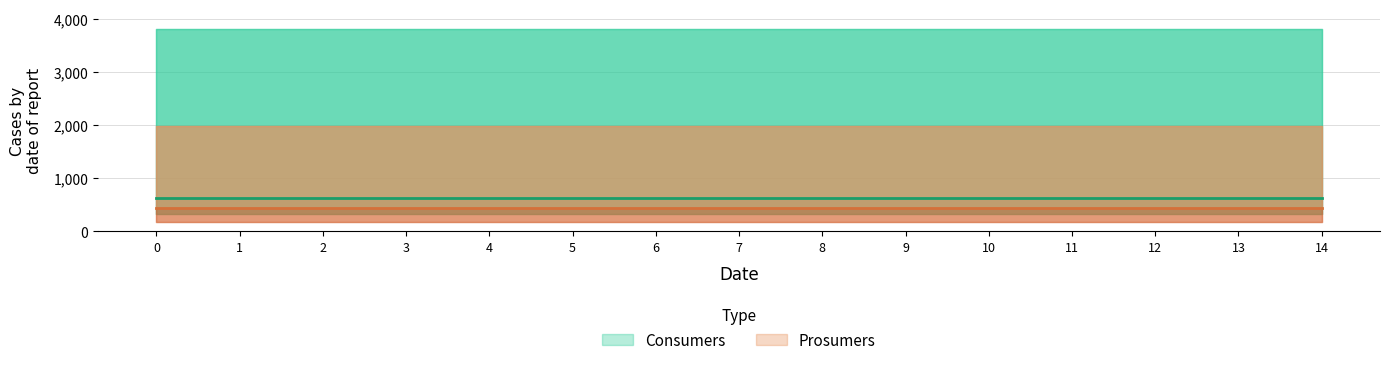

True or false: Prosumers and Consumers cross at least once.

False